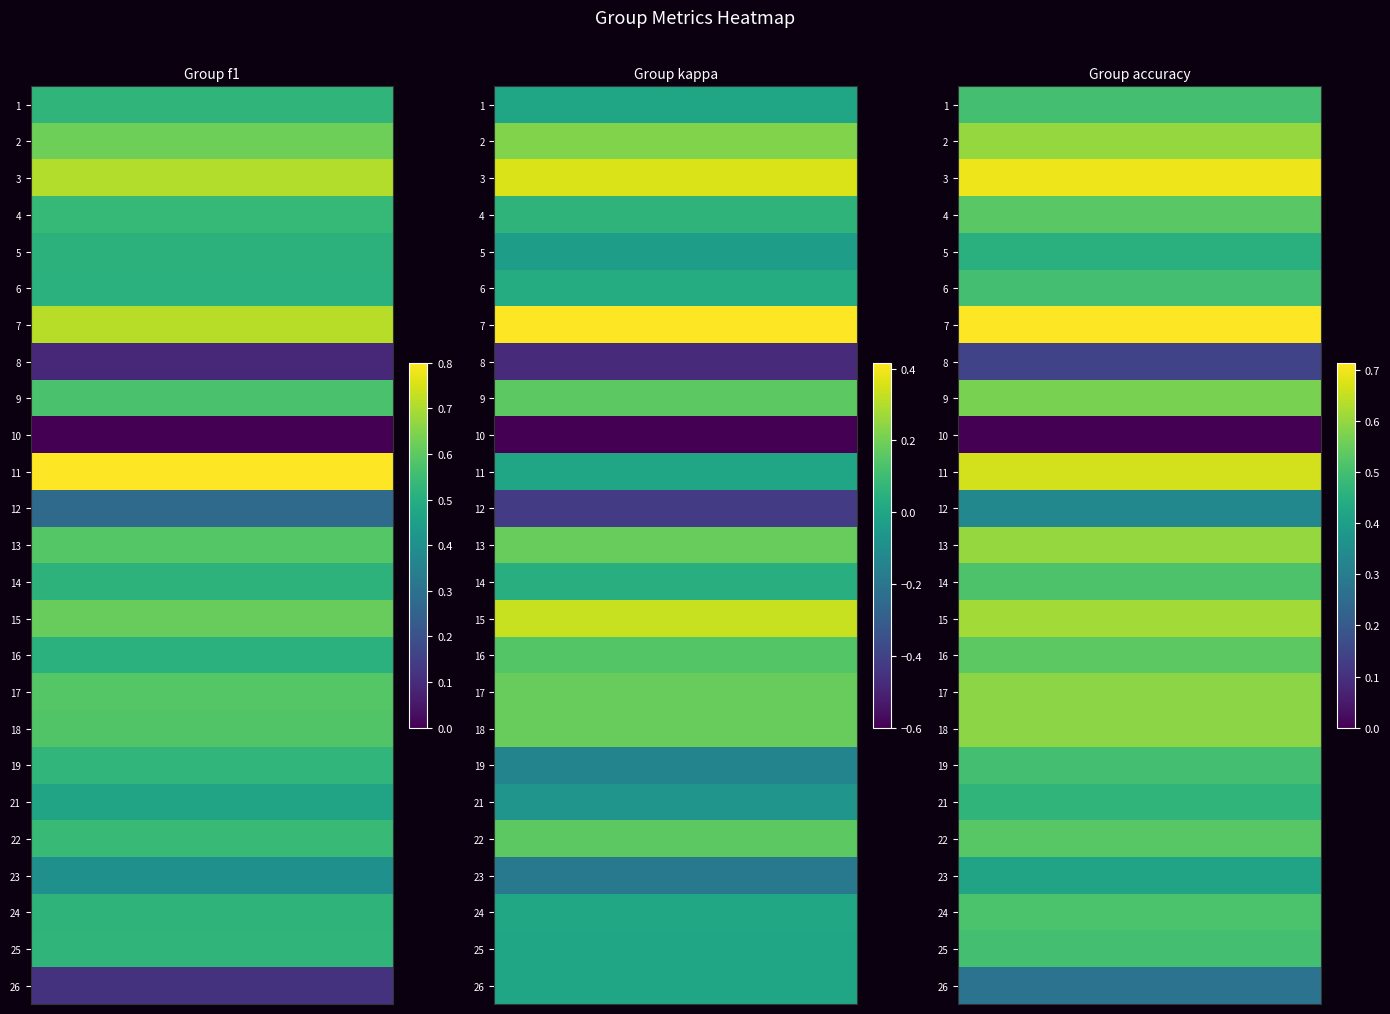

What is the average value of the f1 series?

0.5